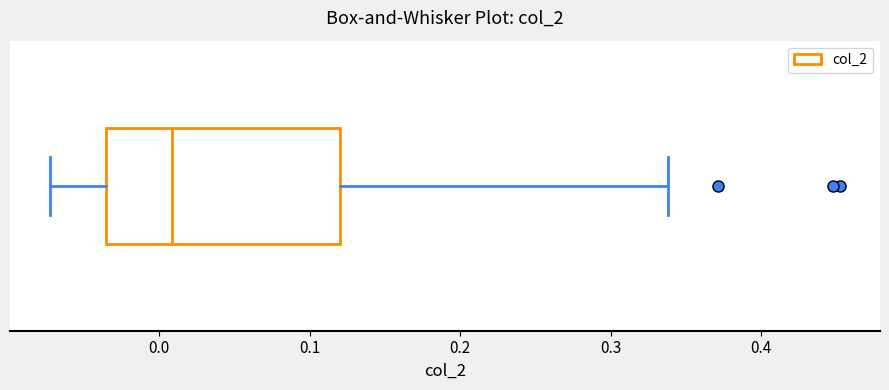

Read this box plot against the x-axis: the position of the median line, the range covered by the box, and the ends of both whiskers. The values are not printed on the chart, so give them approximately, as read against the axis.

median 0.01, box -0.04 to 0.12, whiskers -0.07 to 0.34